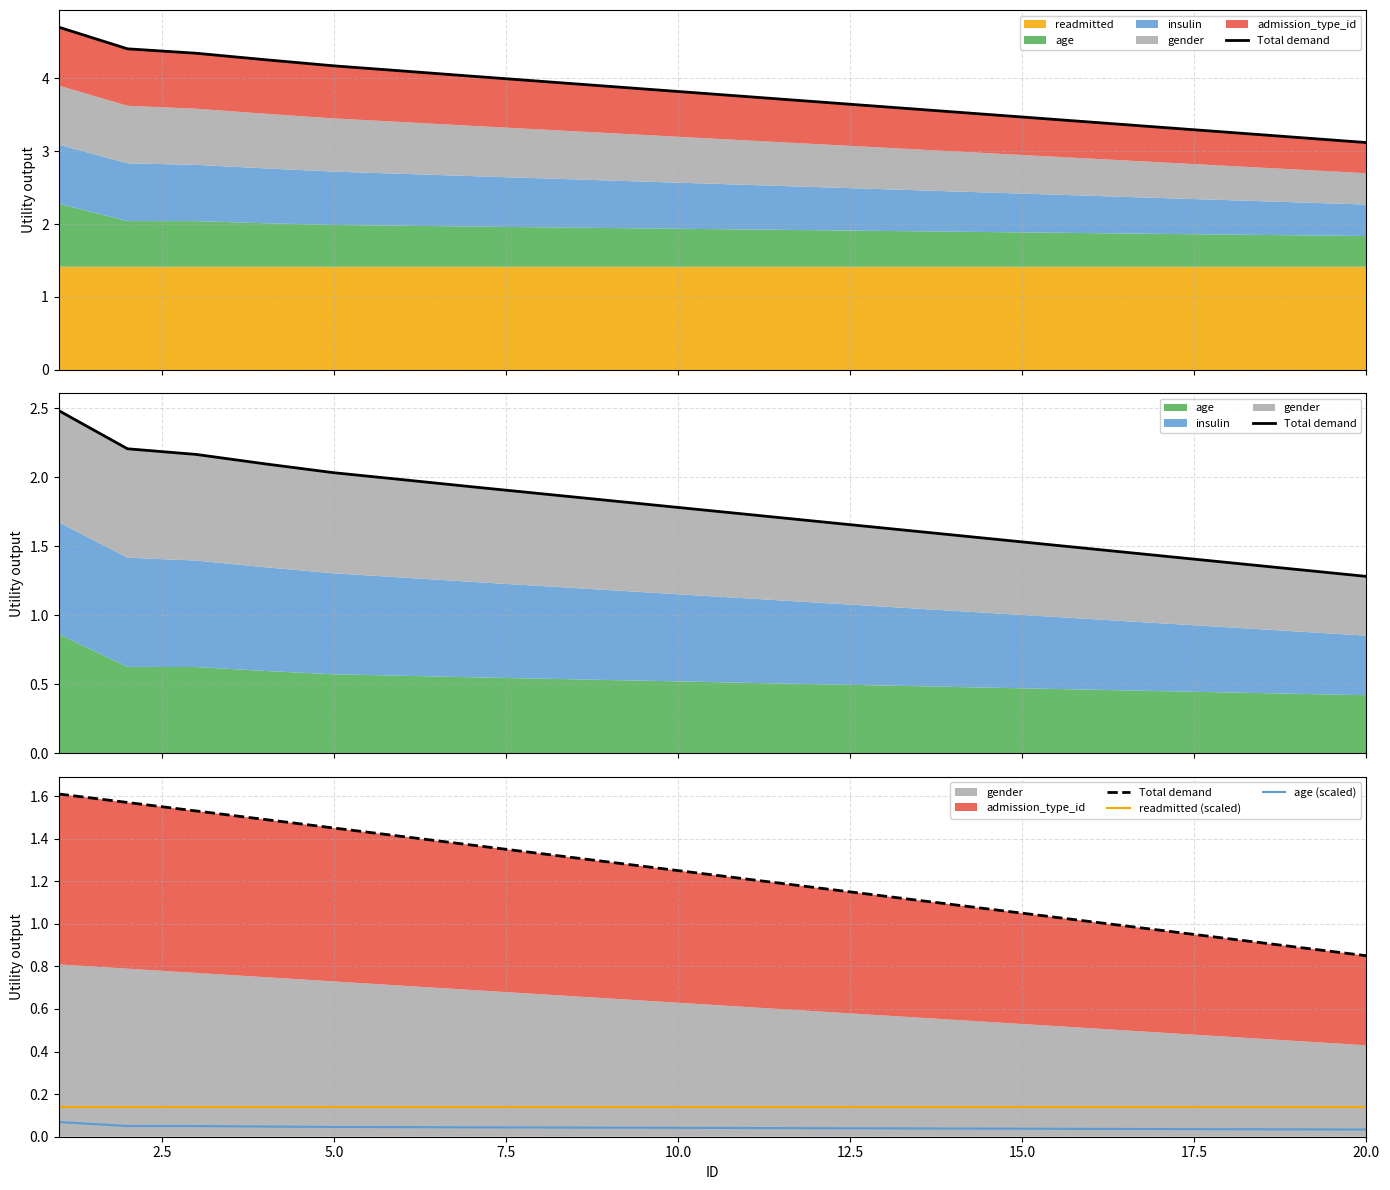

How many age (scaled) values are between 0 and 1?

20